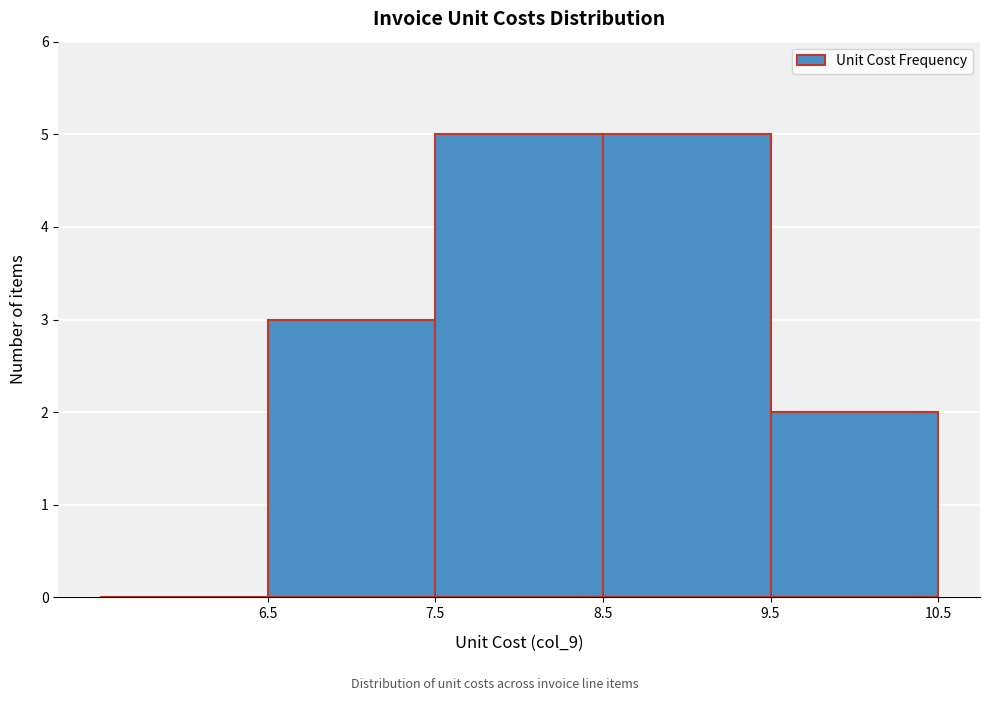

Reading left to right, list every bar in this chart as the range it spans on the x-axis followed by its height. The values are not printed on the chart, so give them approximately, as read against the axis.

5.5 to 6.5: 0
6.5 to 7.5: 3
7.5 to 8.5: 5
8.5 to 9.5: 5
9.5 to 10.5: 2